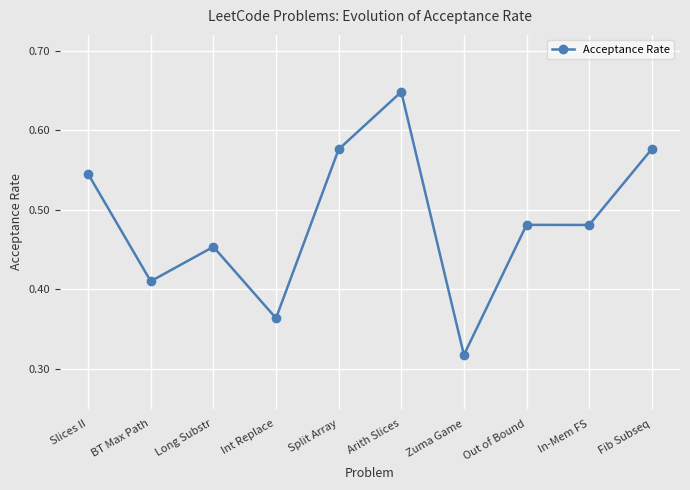

How many lines are shown in the chart?

1